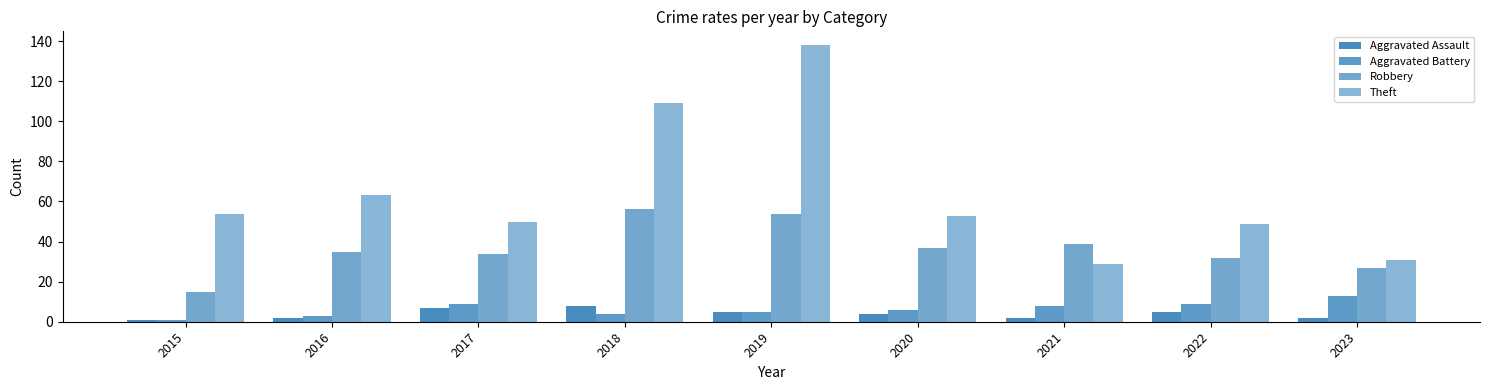

How many data points in Theft are less than 53?

4